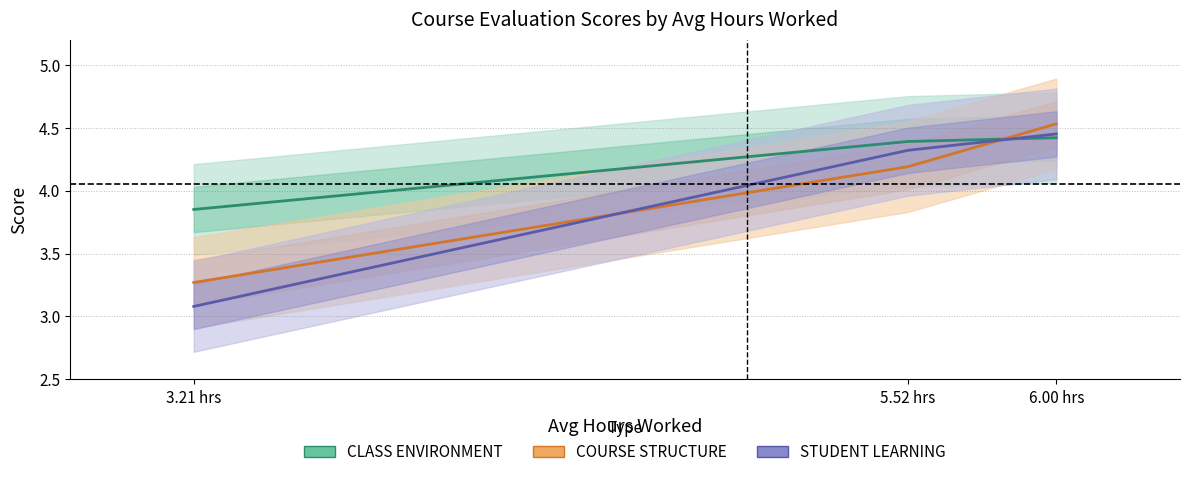

Which category has the lowest value in the CLASS ENVIRONMENT series?

3.21 hrs